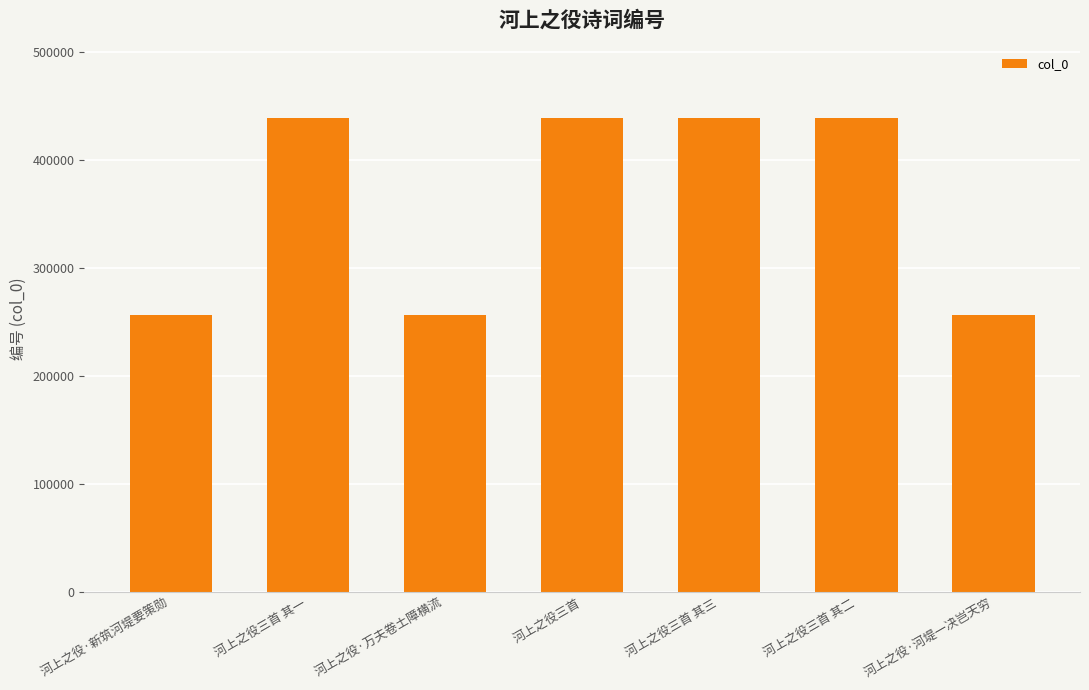

True or false: the data shows 256009 at 河上之役·万夫卷土障横流.

True